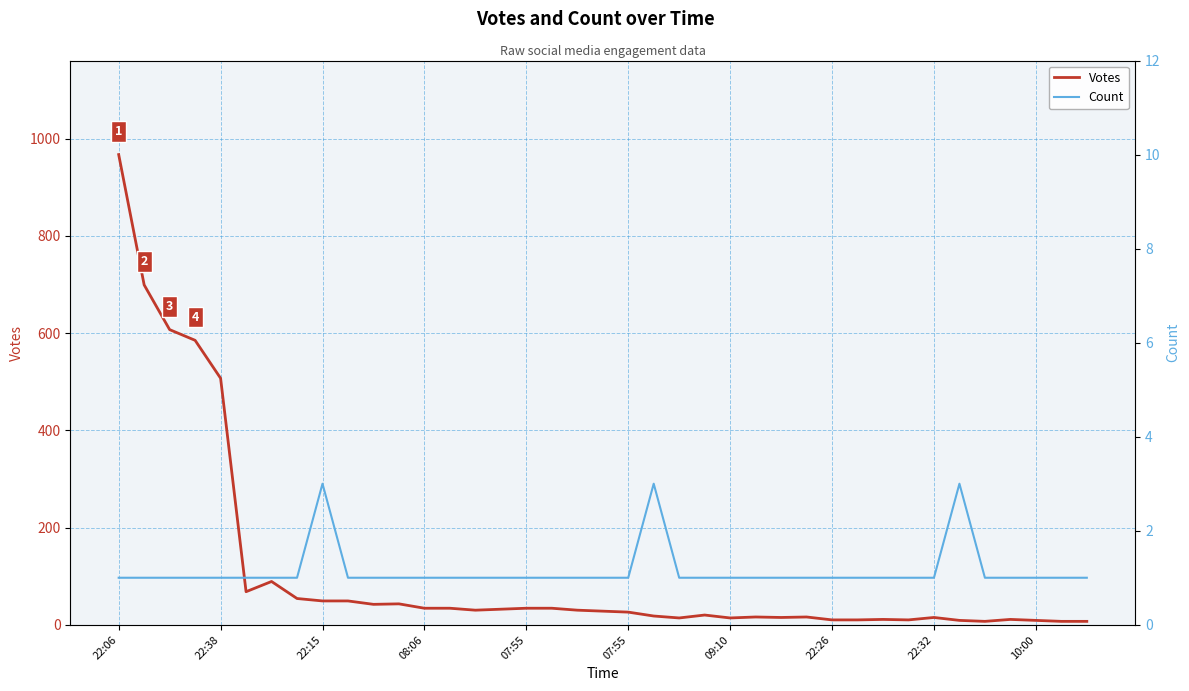

Is this an area chart (filled region under the line)?

No